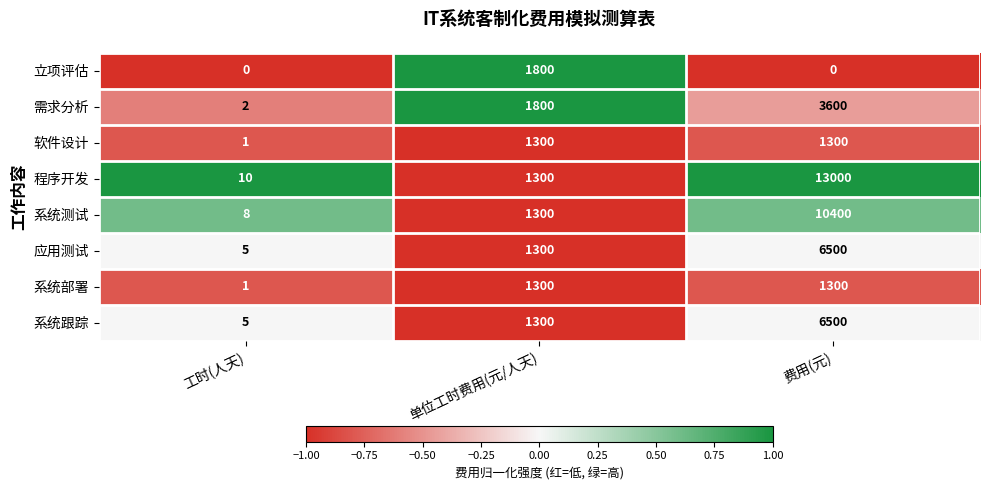

How many categories are shown in the chart?

3